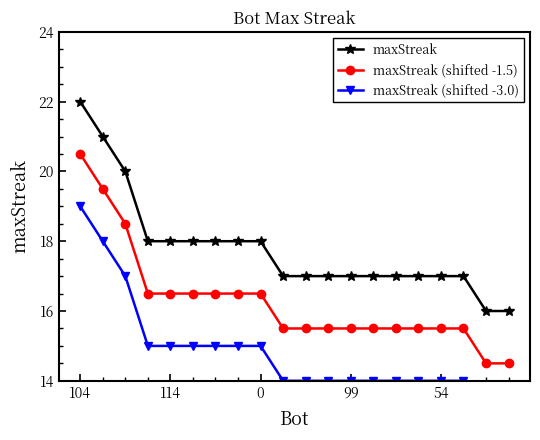

What is the sum of the maxStreak (shifted -3.0) values at 6 and 5?

30.0